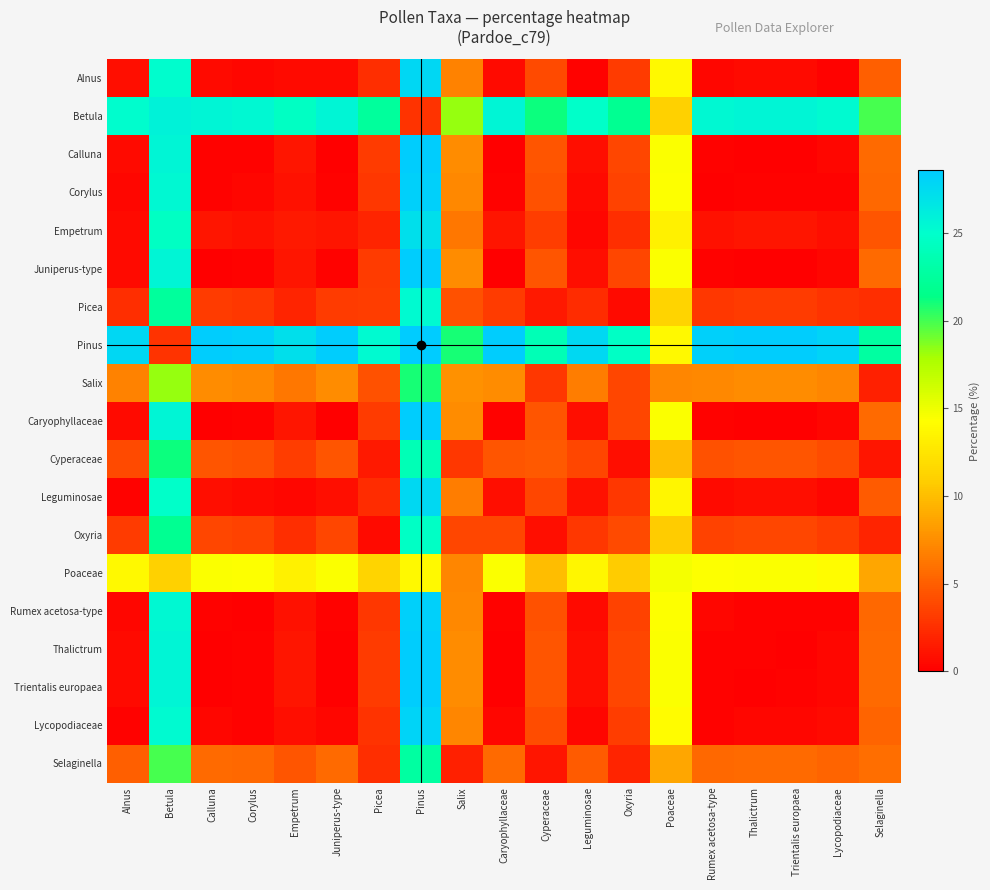

Which series has the largest total across all categories?

Pinus